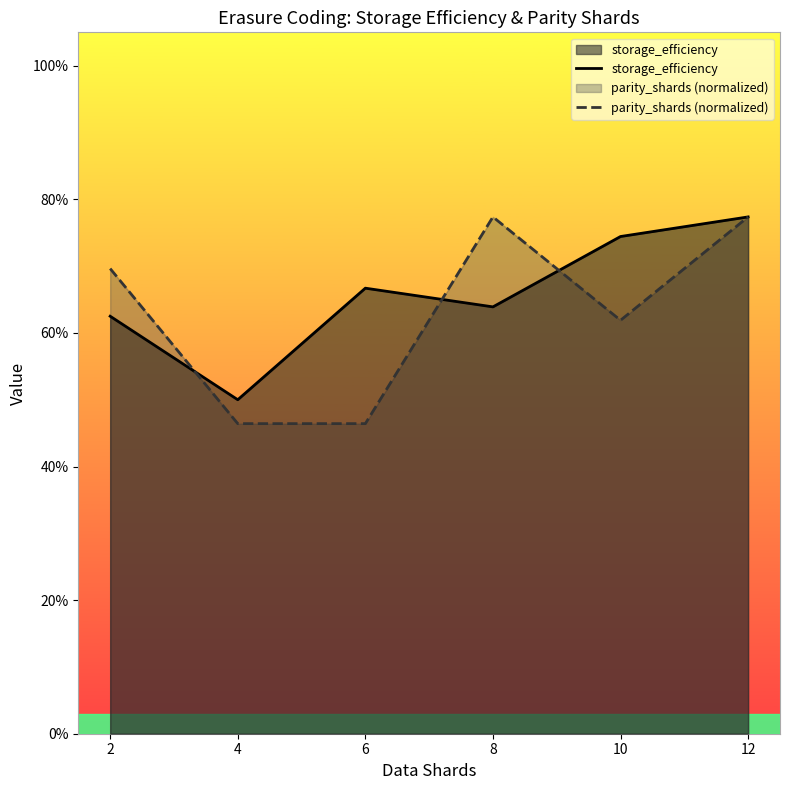

What is the value of the parity_shards (normalized) point at the 6th from the left?

0.8